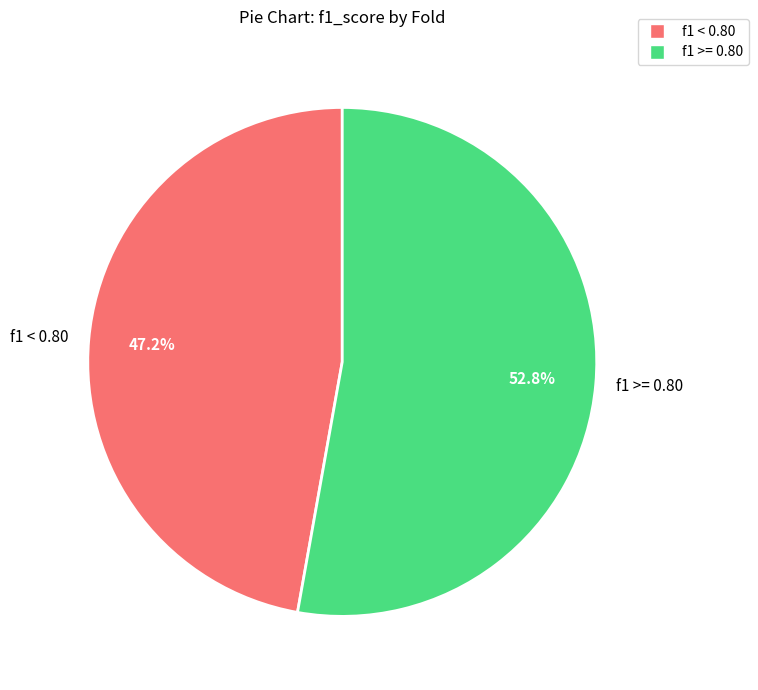

Rank the categories by value from lowest to highest.

f1 < 0.80, f1 >= 0.80